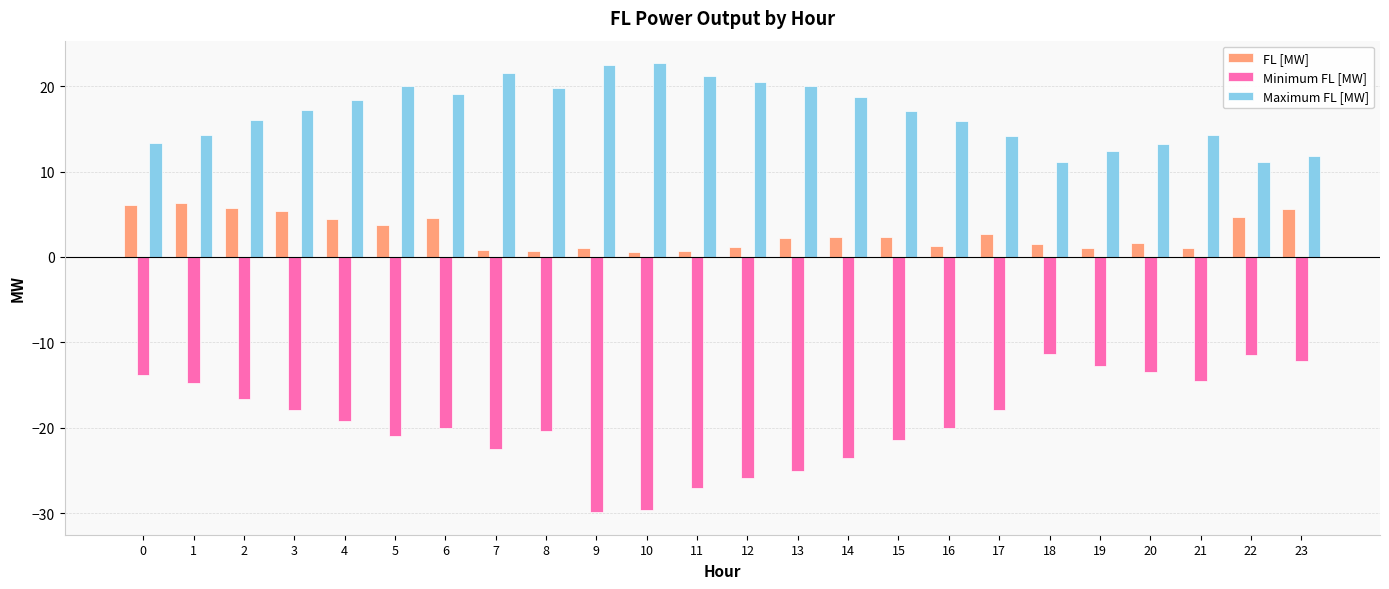

What is the total value across all series at 20?

1.4